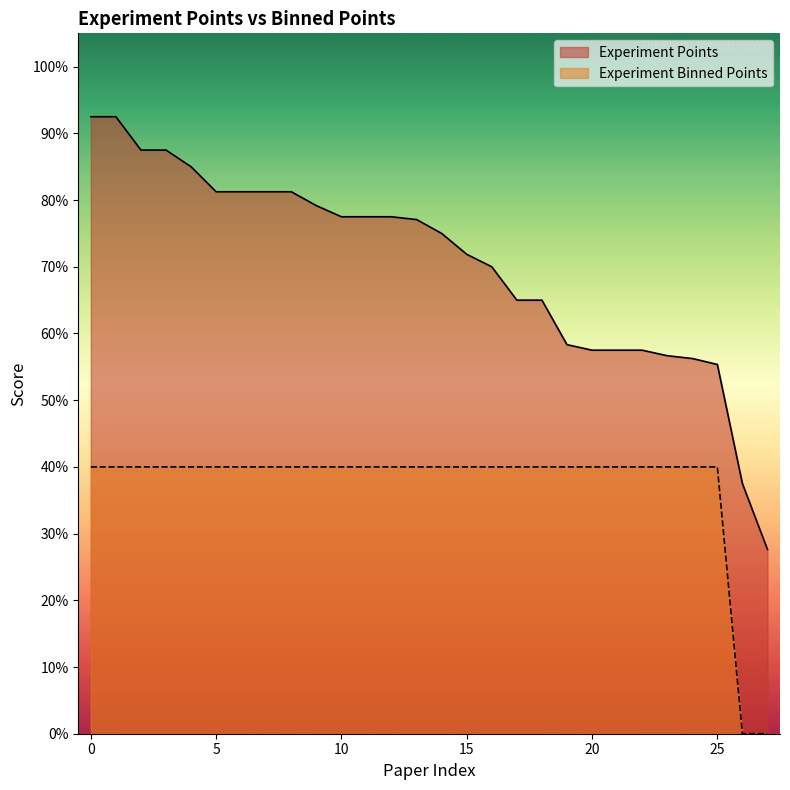

What is the maximum value shown in the chart?

0.9